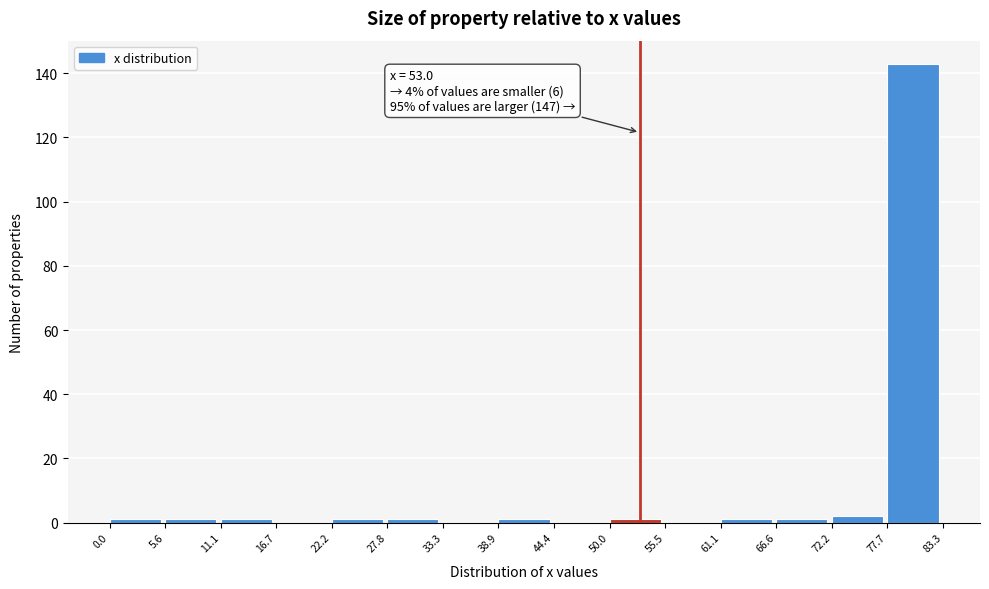

Which range on the x-axis has the tallest bar?

77.7 to 83.3